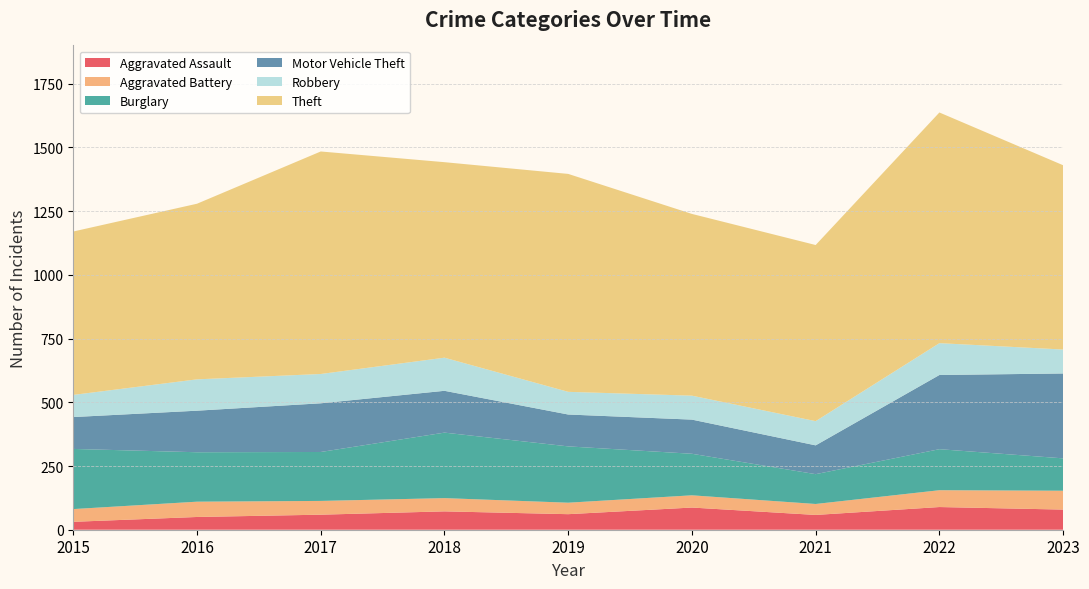

Reading left to right, transcribe all the data shown in this chart.

Aggravated Assault: 31	50	59	72	61	87	58	89	79
Aggravated Battery: 50	60	54	52	45	48	43	66	74
Burglary: 236	194	192	257	221	163	117	161	127
Motor Vehicle Theft: 125	163	191	164	125	134	113	291	333
Robbery: 87	123	115	130	89	94	95	125	94
Theft: 641	689	873	767	855	713	691	905	723